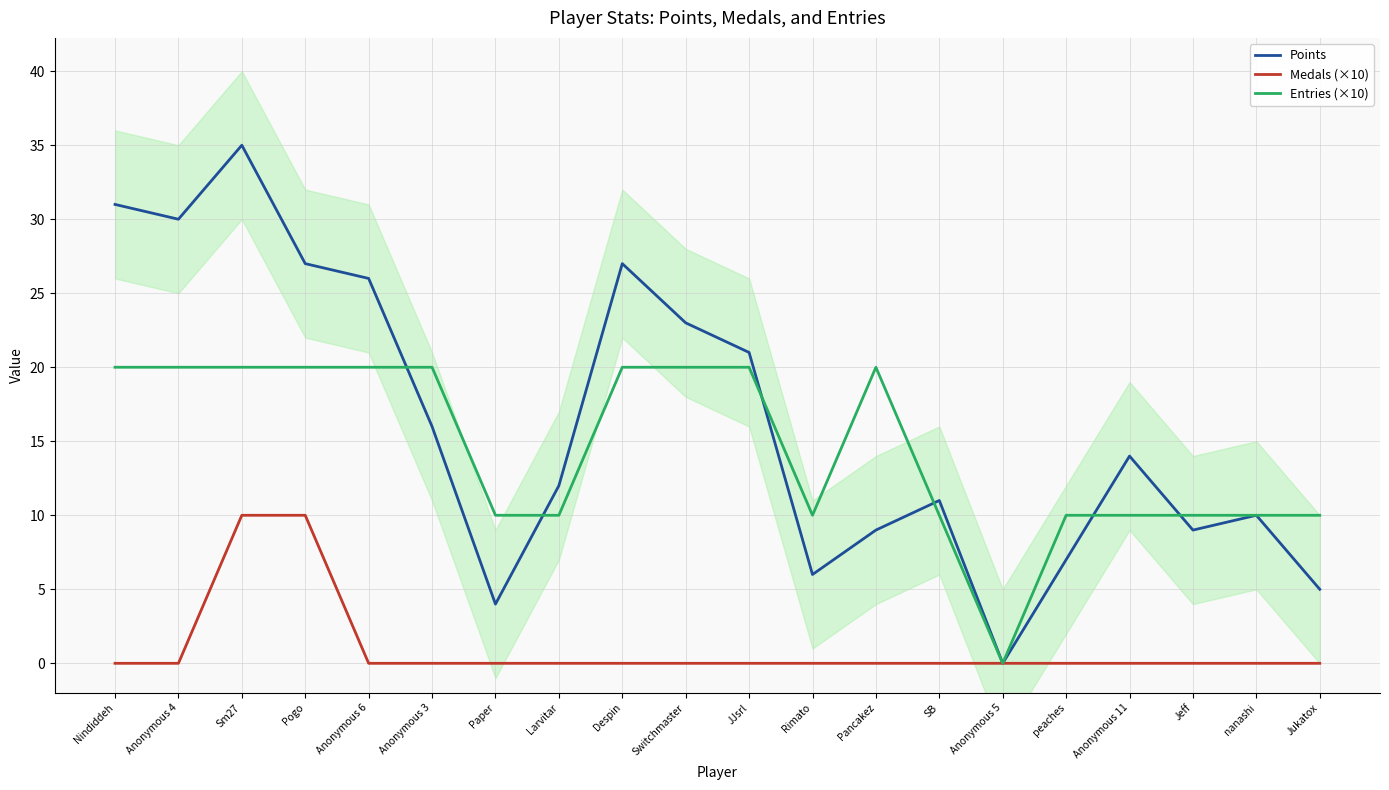

Rank the series at Pancakez from lowest to highest value.

Medals (×10), Points, Entries (×10)